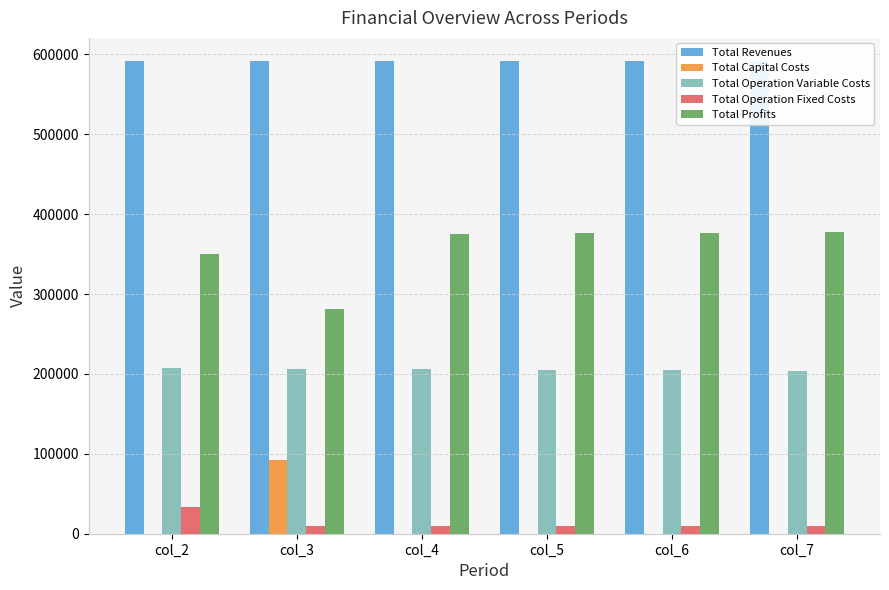

What are all the series names shown in the legend?

Total Revenues, Total Capital Costs, Total Operation Variable Costs, Total Operation Fixed Costs, Total Profits